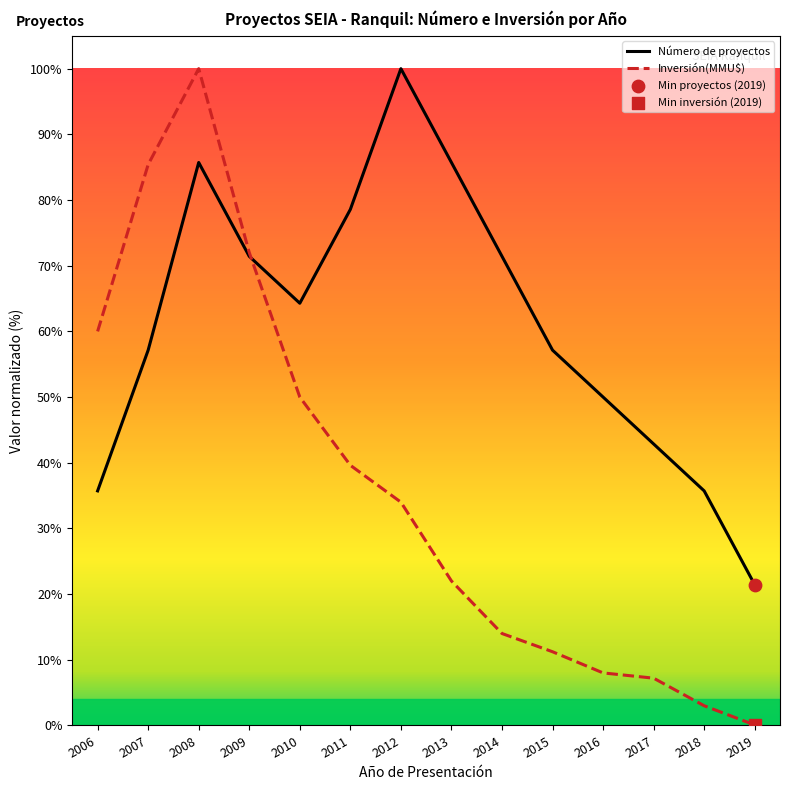

What is the spread (max minus min) of values at 2013?

63.7